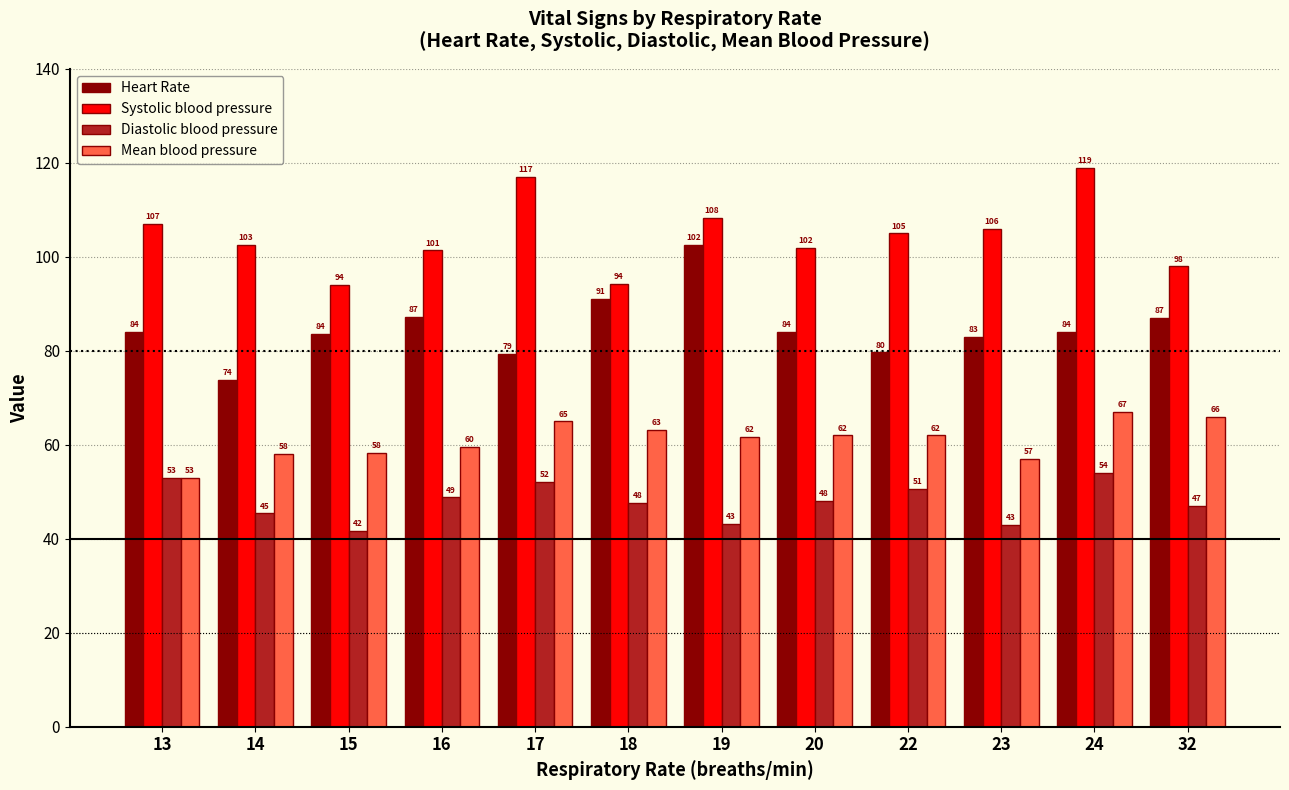

How many bars are there in each group?

4